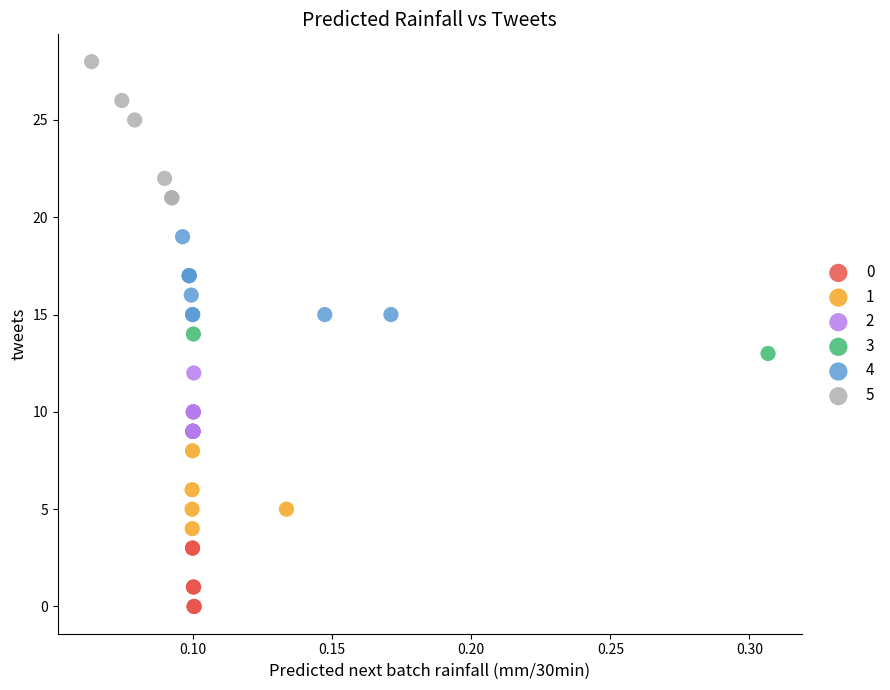

Which series contains the highest Y value?

5